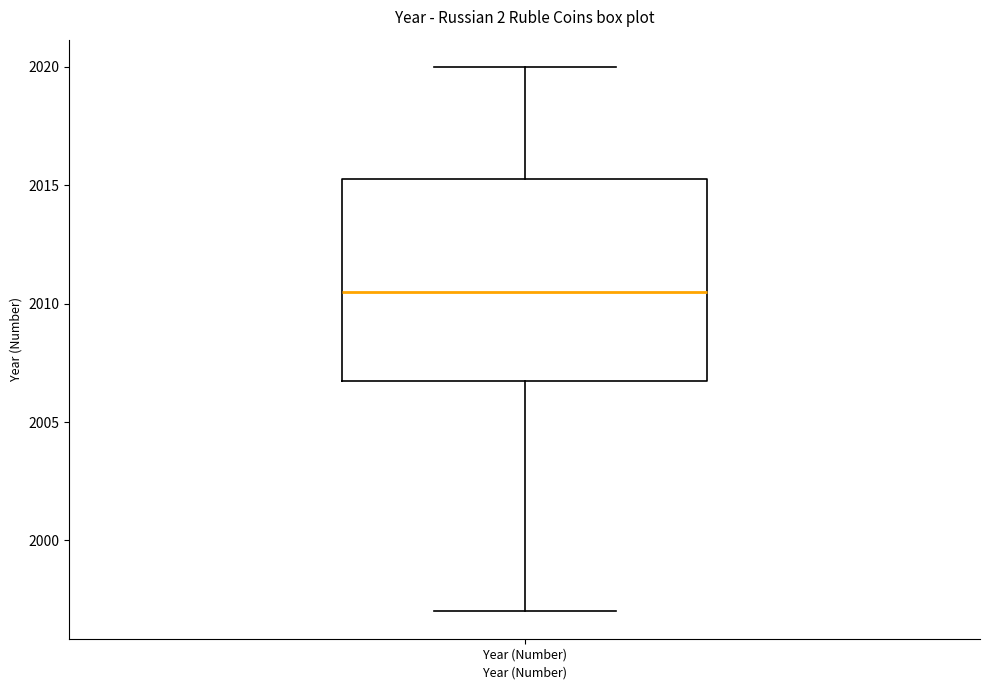

Read this box plot against the y-axis: the position of the median line, the range covered by the box, and the ends of both whiskers. The values are not printed on the chart, so give them approximately, as read against the axis.

median 2010.5, box 2007.0 to 2015.5, whiskers 1997.0 to 2020.0